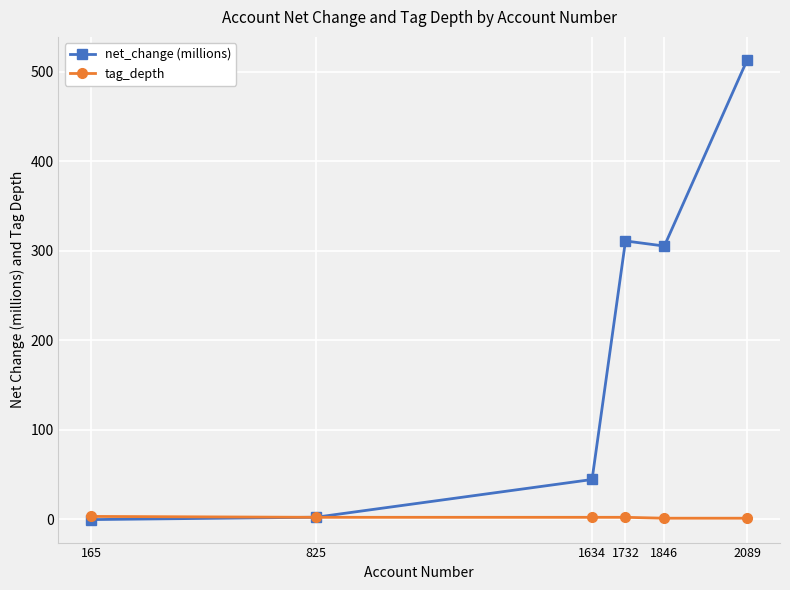

Rank the series by their average value, from lowest to highest.

tag_depth, net_change (millions)